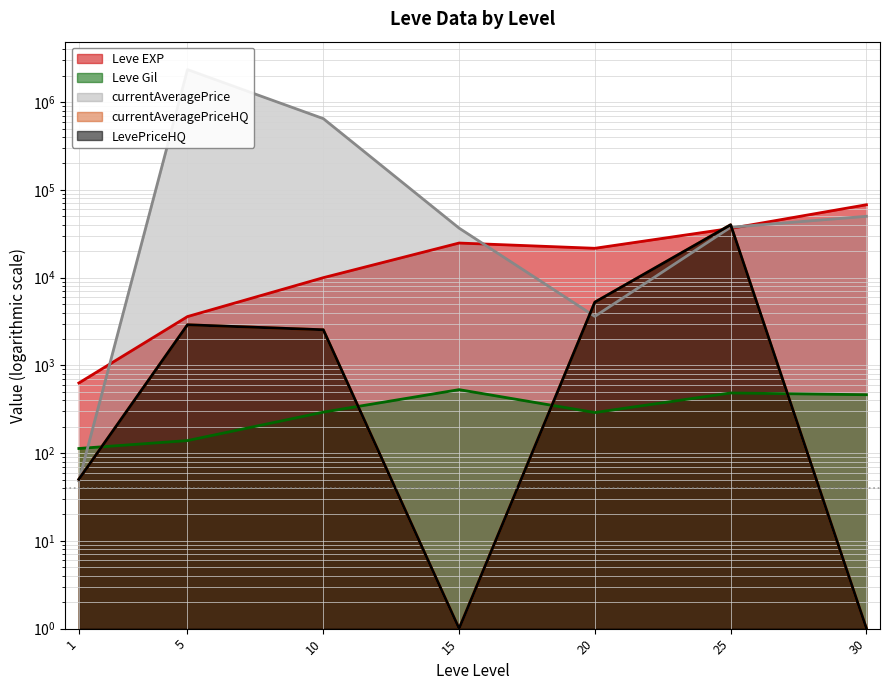

True or false: LevePriceHQ and currentAveragePriceHQ cross at least once.

False